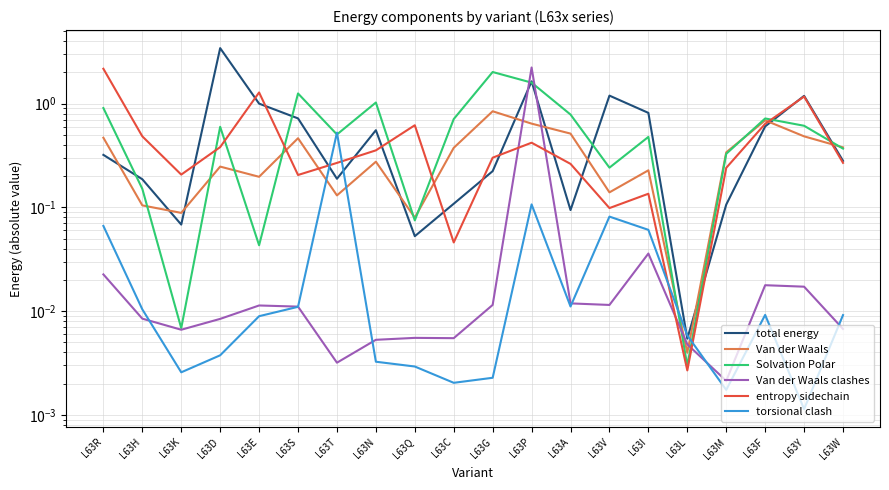

What are all the series names shown in the legend?

total energy, Van der Waals, Solvation Polar, Van der Waals clashes, entropy sidechain, torsional clash